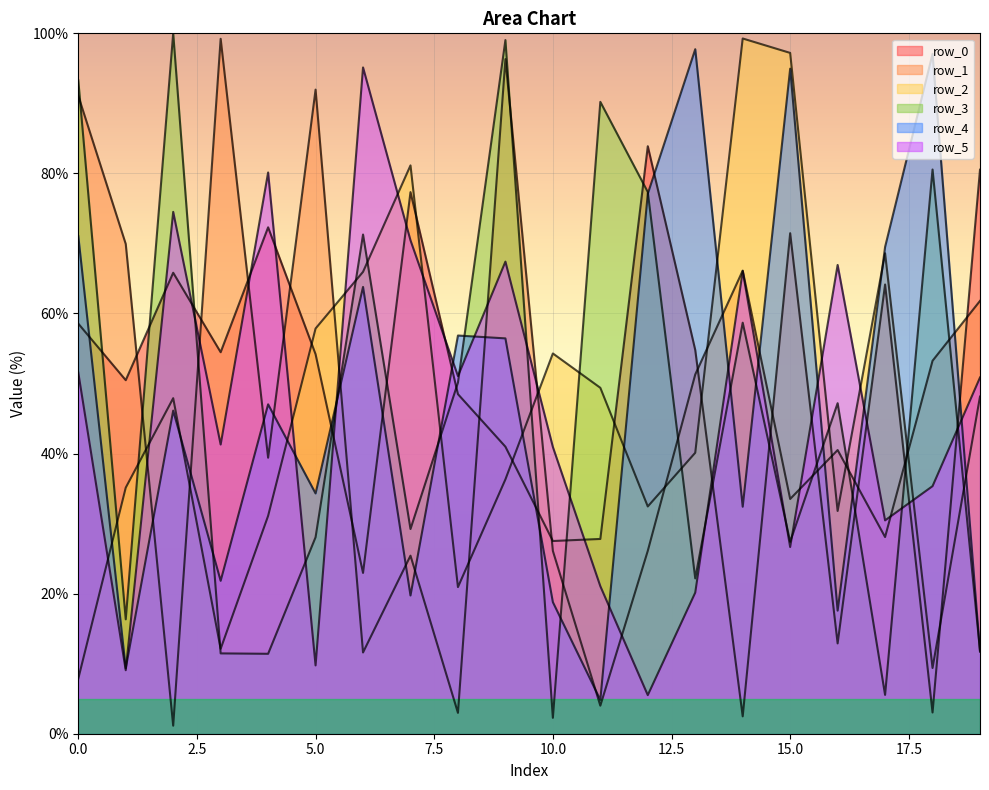

At how many categories does at least one series exceed 76?

15